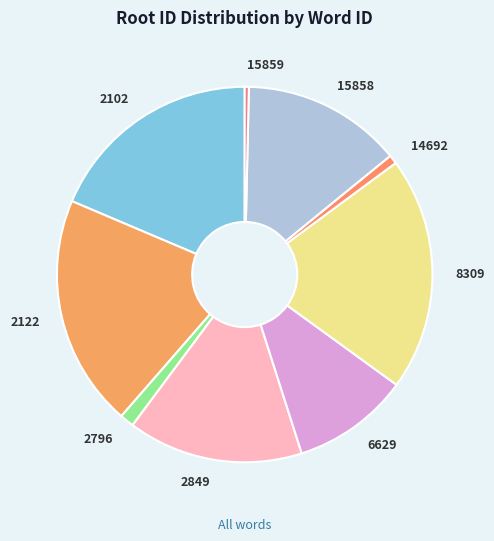

Is it true that 2122 is 8% of the pie?

False